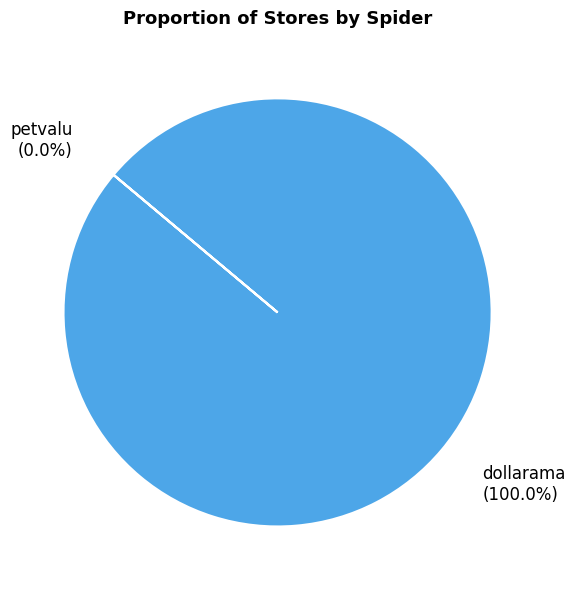

The dollarama slice represents 99% of the pie. True or false?

False